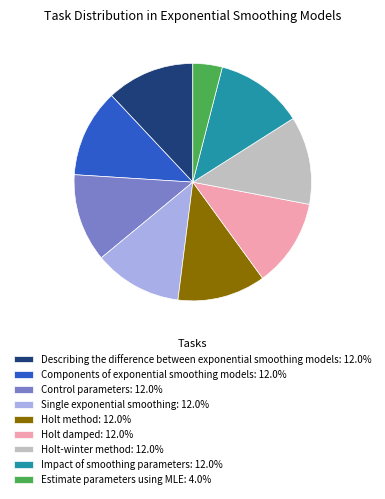

Does any single category account for the majority?

No